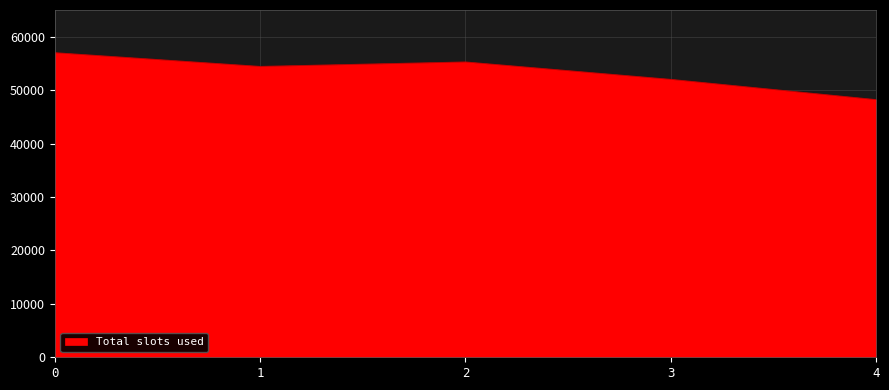

What is the smallest value displayed?

48238